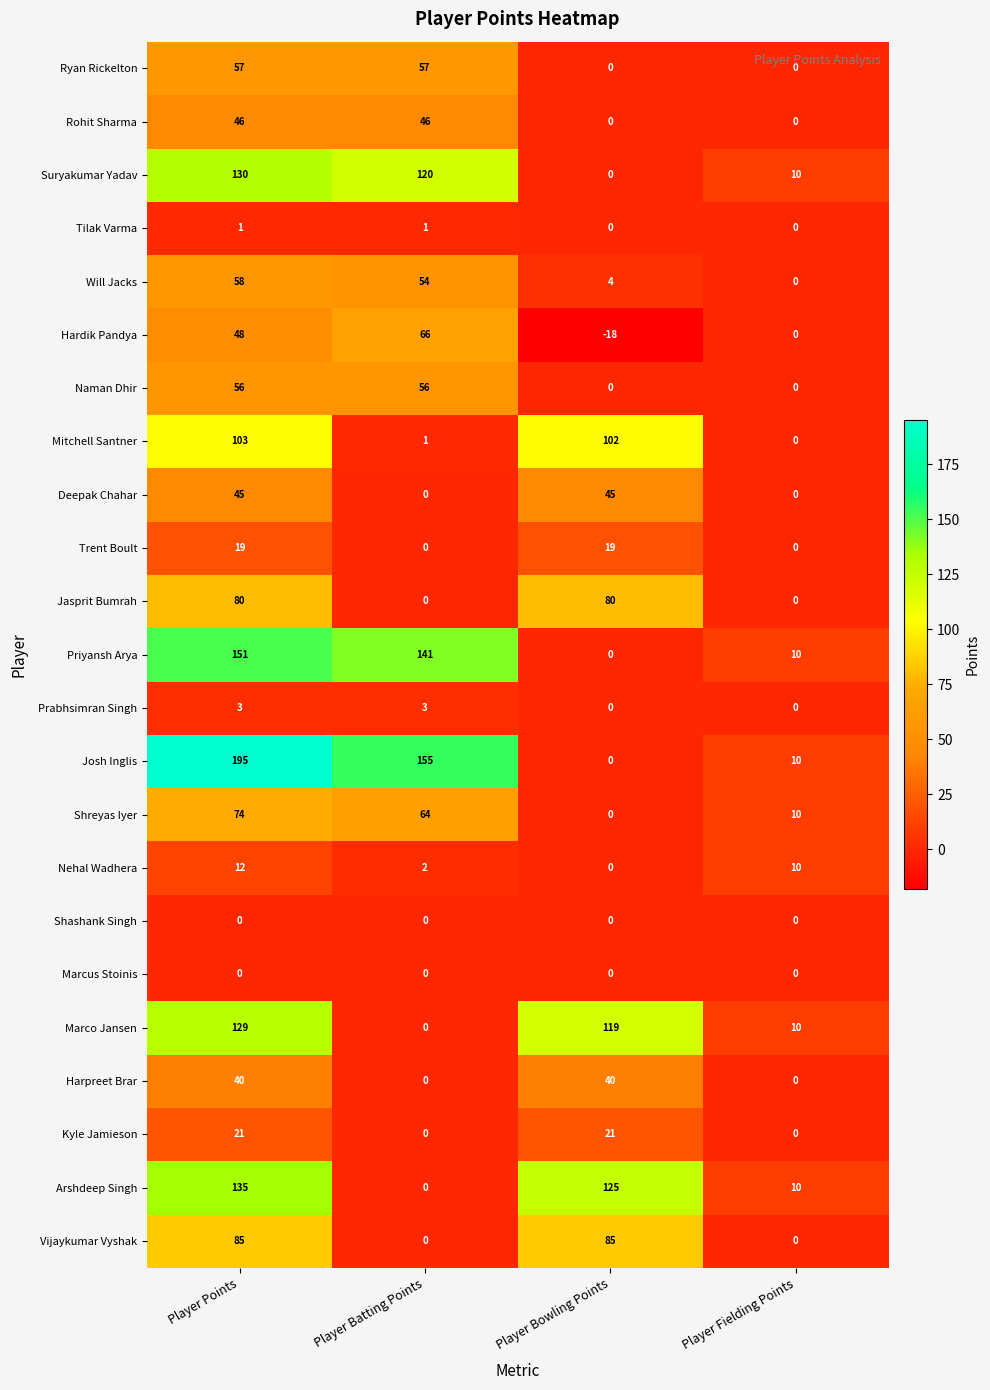

At which category is the sum across all series the highest?

Player Points